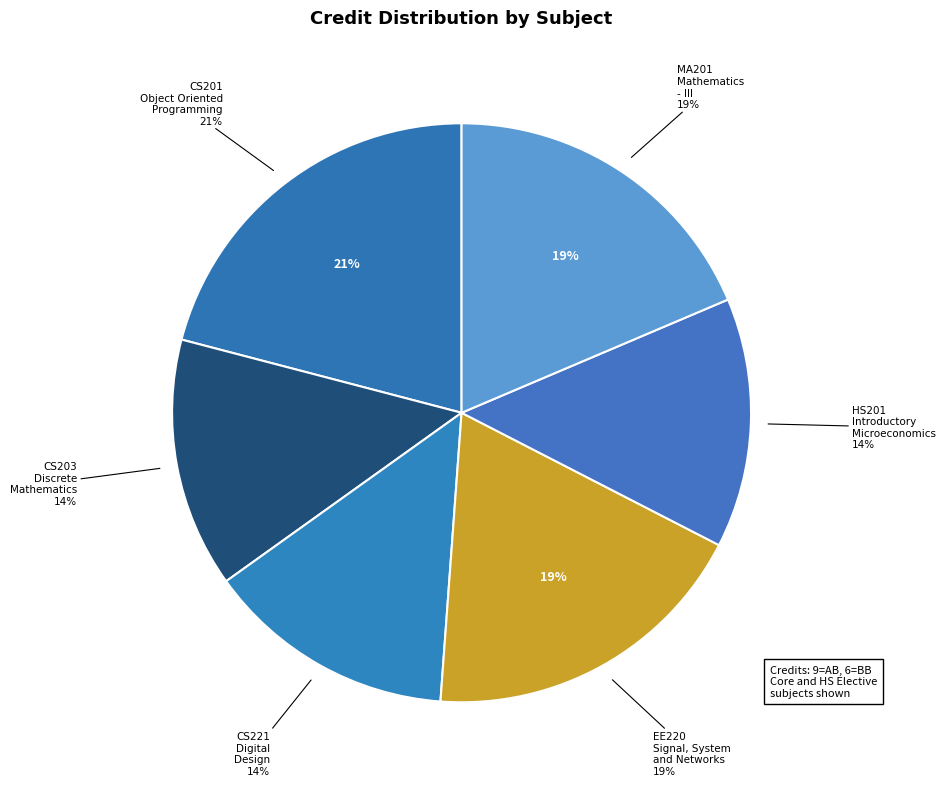

The CS221
Digital
Design slice represents 14% of the pie. True or false?

True